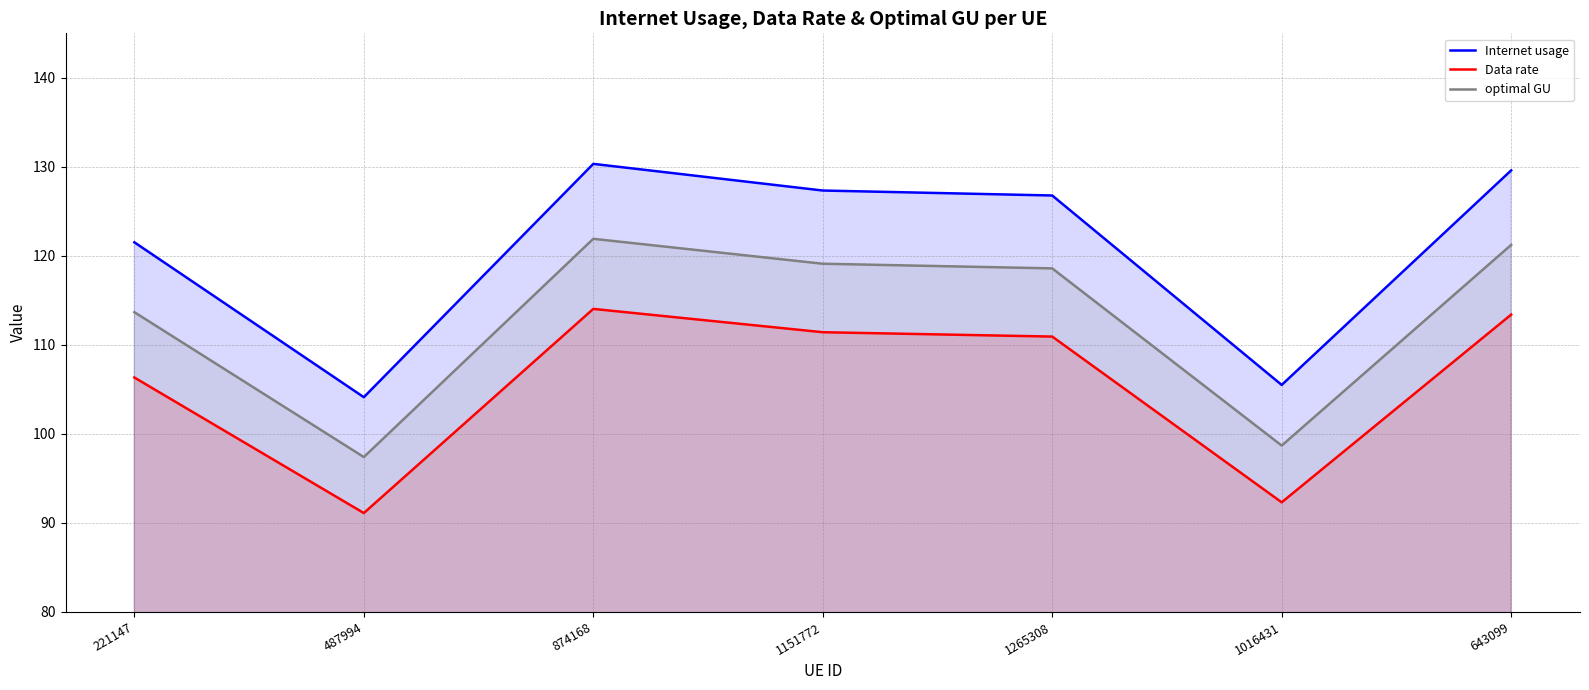

Does the chart have visible grid lines?

Yes